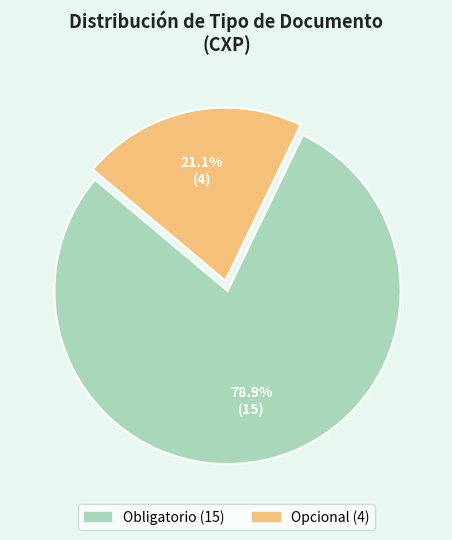

Which has a higher value, Obligatorio or Opcional?

Obligatorio